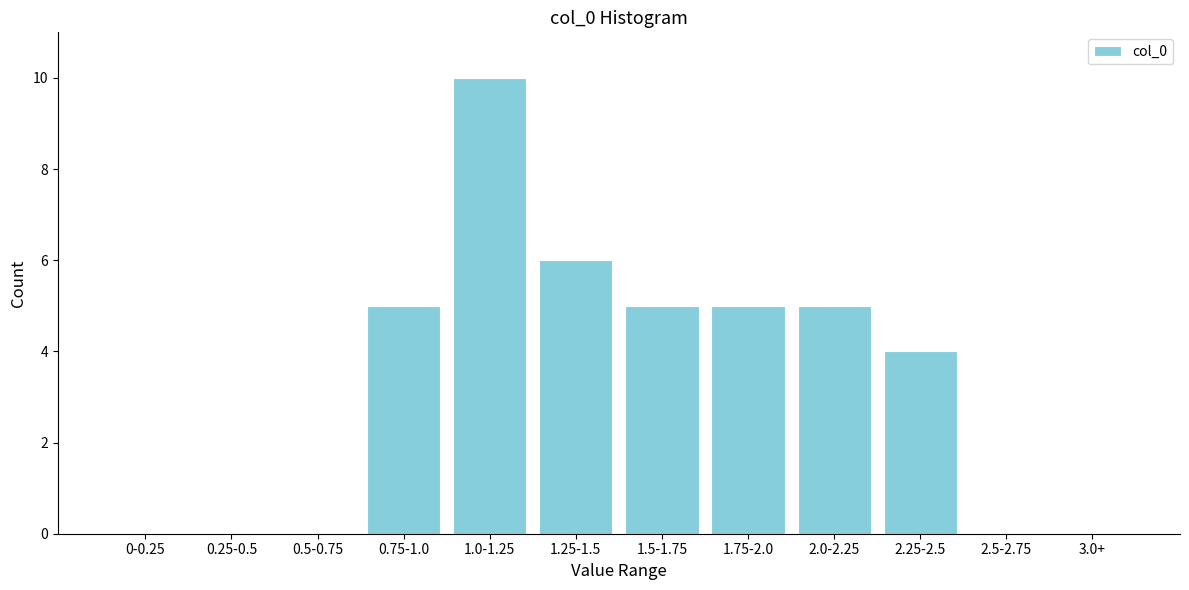

The chart shows a value of 6 at 2.5-2.75. True or false?

False